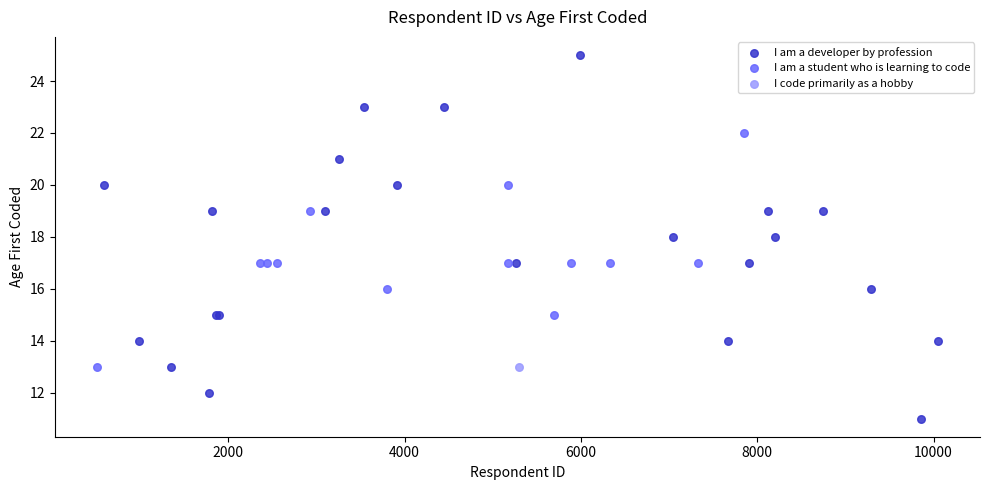

What are all the series names shown in the legend?

I am a developer by profession, I am a student who is learning to code, I code primarily as a hobby